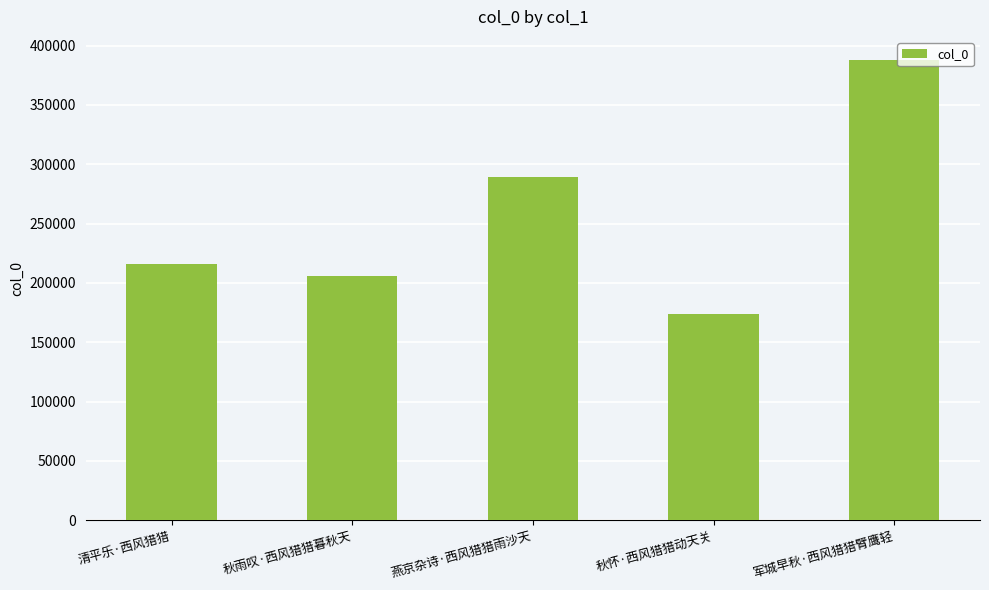

The chart shows a value of 289246 at 燕京杂诗·西风猎猎雨沙天. True or false?

True